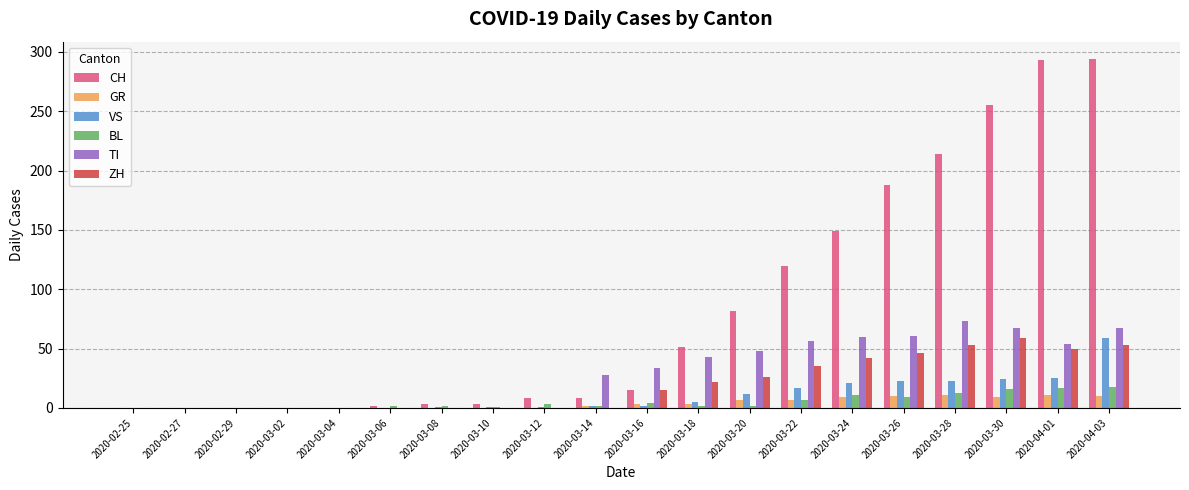

True or false: CH has a value of 8 at 2020-03-12.

True